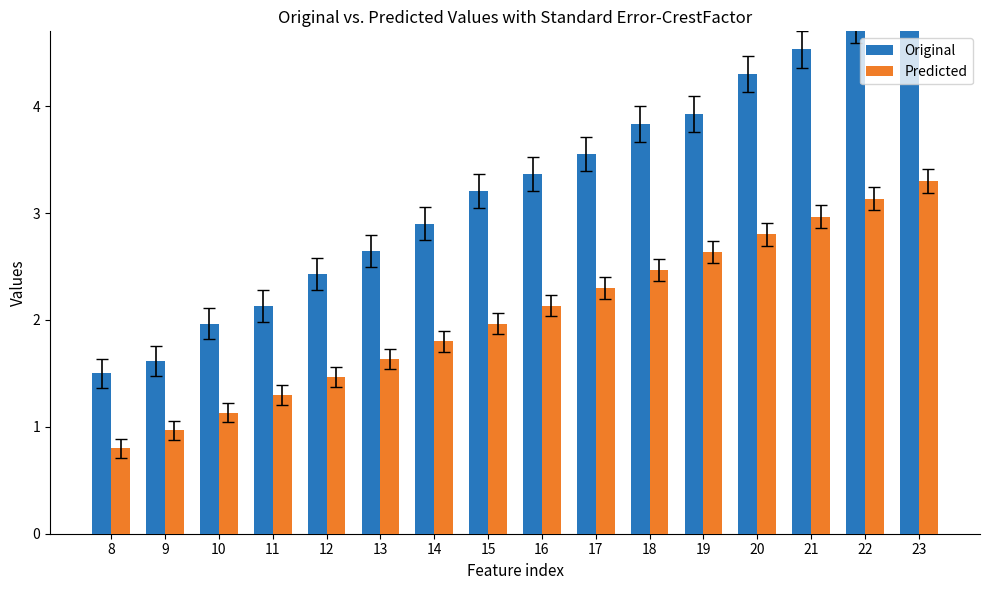

Reading right to left, what are all the values shown in this chart?

Original: 5.0	4.8	4.5	4.3	3.9	3.8	3.6	3.4	3.2	2.9	2.6	2.4	2.1	2.0	1.6	1.5
Predicted: 3.3	3.1	3.0	2.8	2.6	2.5	2.3	2.1	2.0	1.8	1.6	1.5	1.3	1.1	1.0	0.8